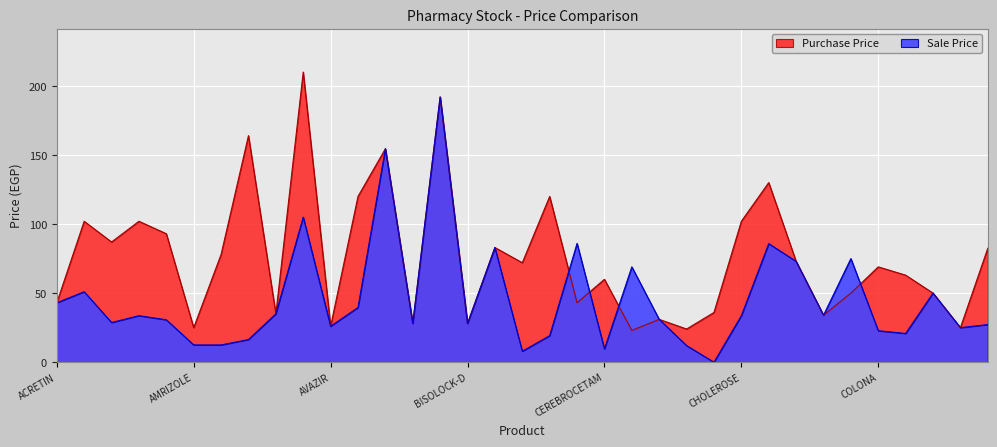

After their last crossing, which series has the higher values: Sale Price or Purchase Price?

Purchase Price